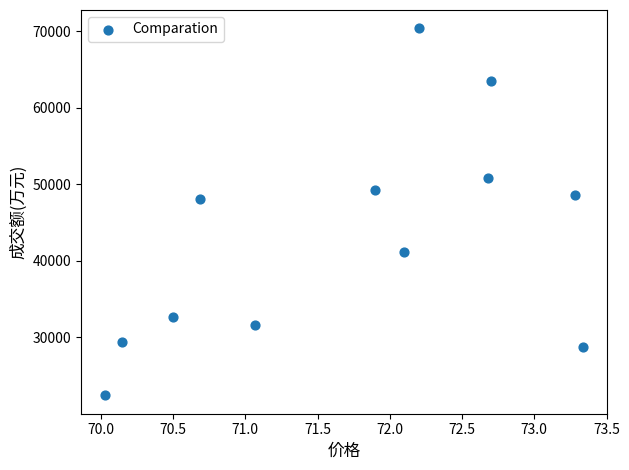

What Y value in the scatter plot is closest to 46384?

48004